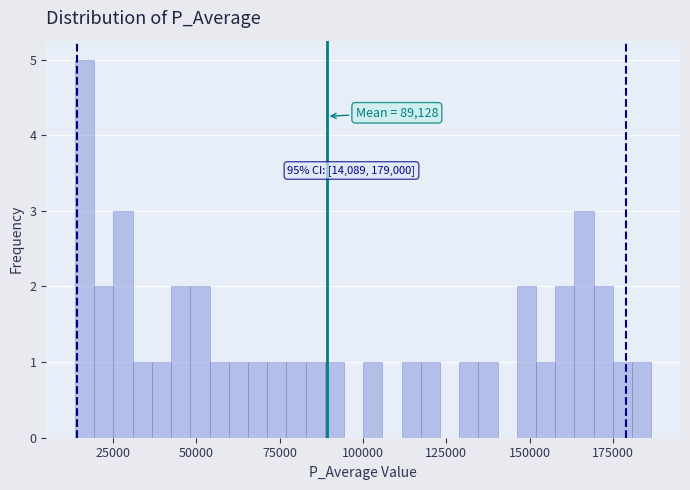

Around what value on the x-axis is the tallest bar? Give the approximate position of its centre, as read against the axis.

15000